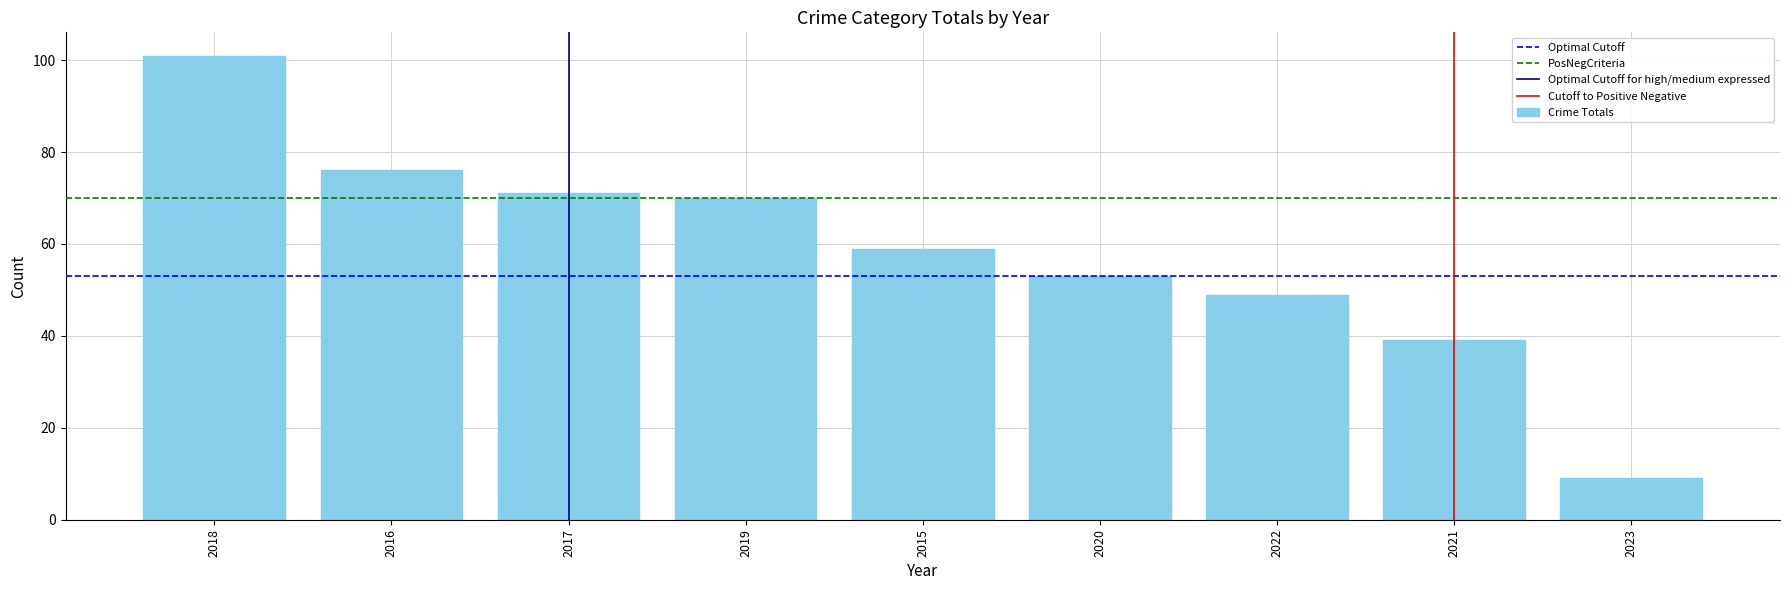

The chart shows a value of 76 at 2016. True or false?

True